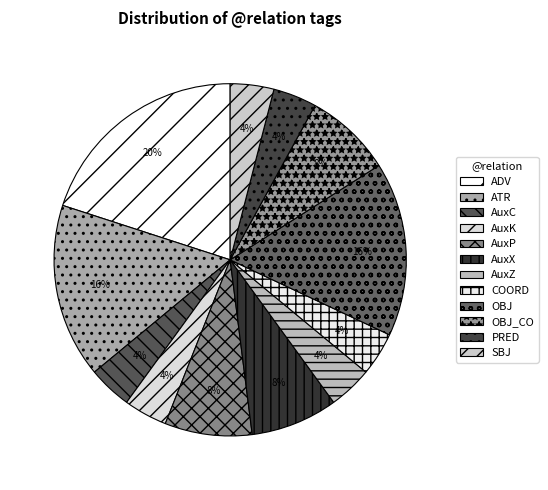

How many slices are in this pie chart?

12